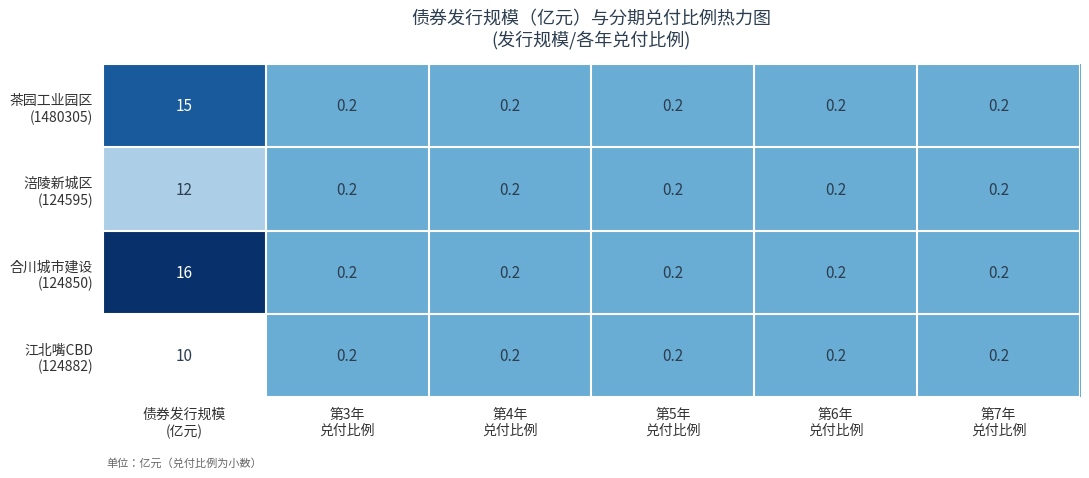

What is the maximum value shown in the chart?

16.0